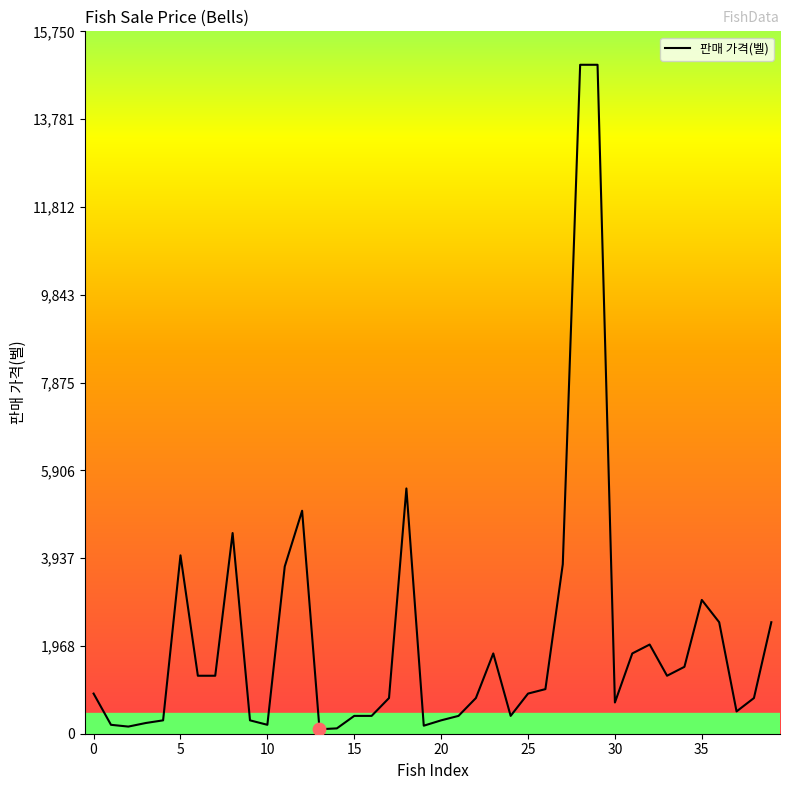

What is the greatest value displayed?

15000